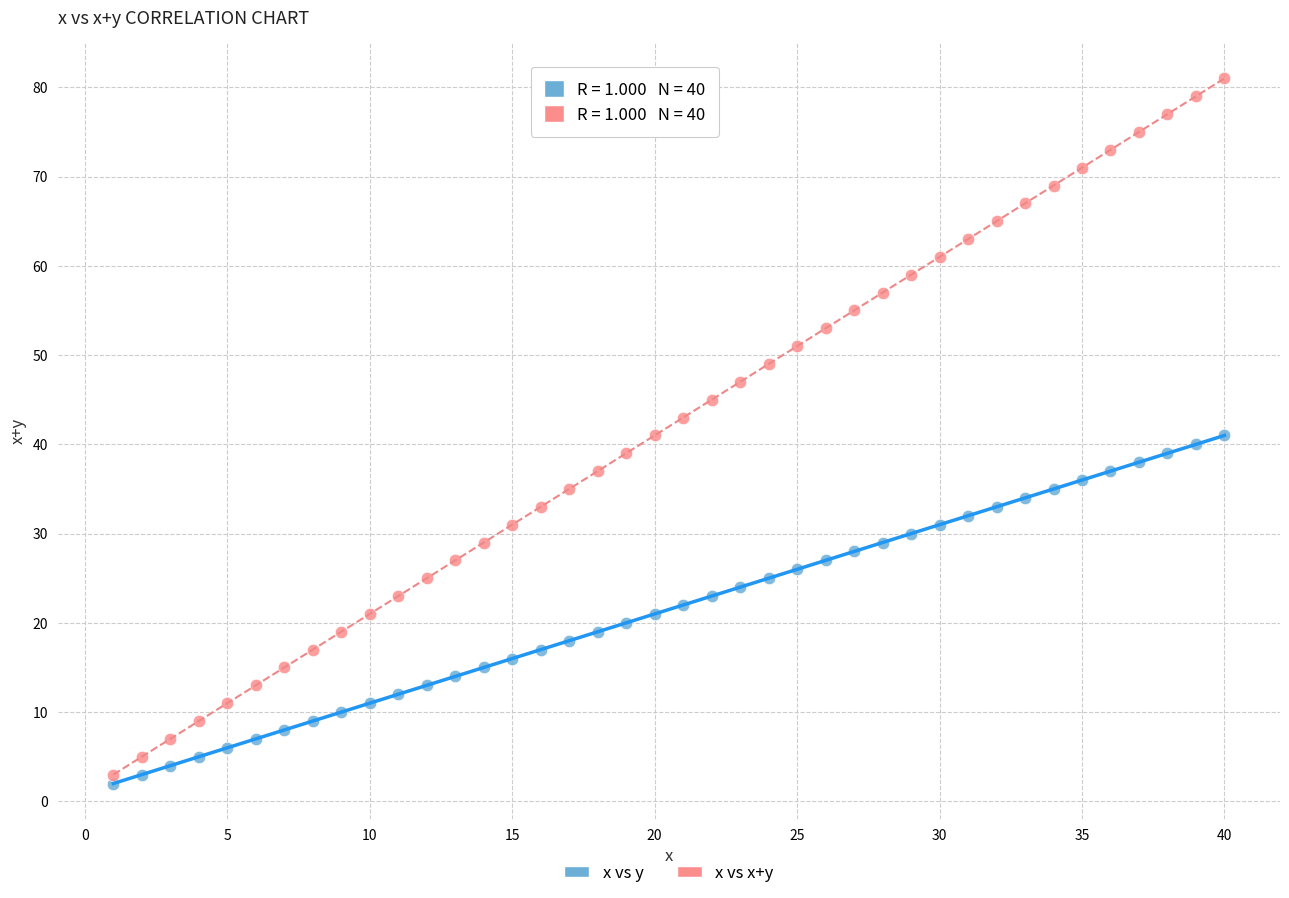

Which series has the largest Y range (max minus min)?

x vs x+y